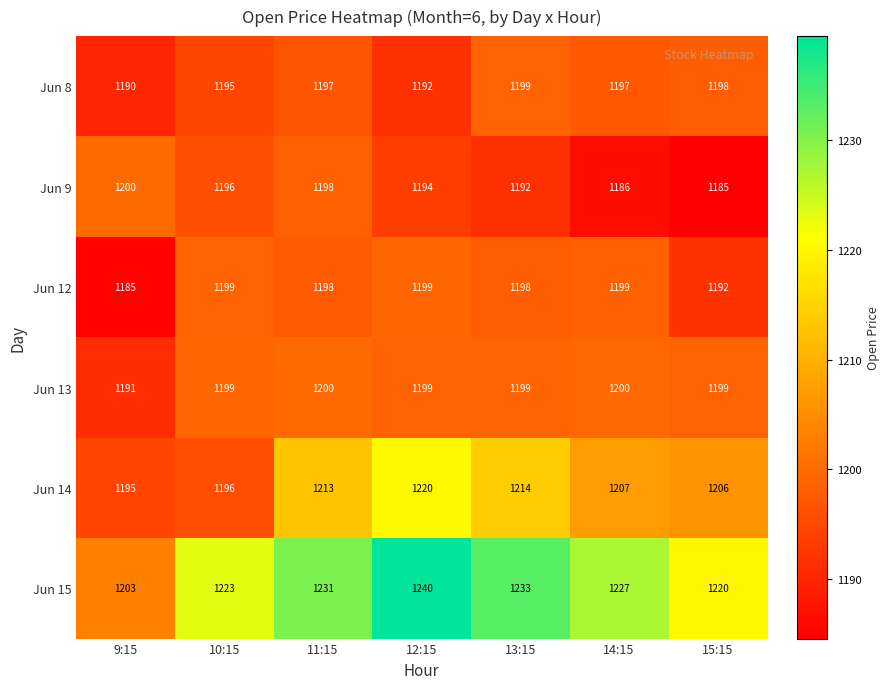

Is the value of Jun 12 at 9:15 greater than the value of Jun 9 at 14:15?

No